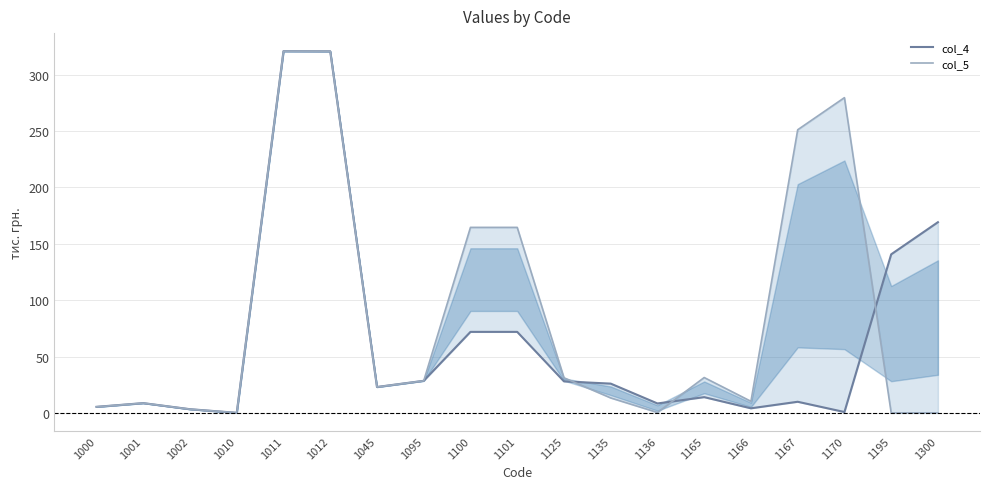

Which category has the lowest value in the col_4 series?

1010